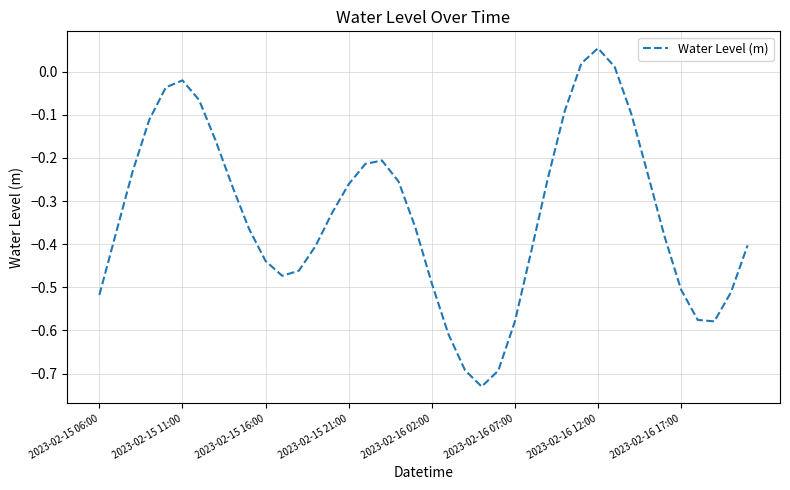

What is the difference between the maximum and minimum values?

0.8